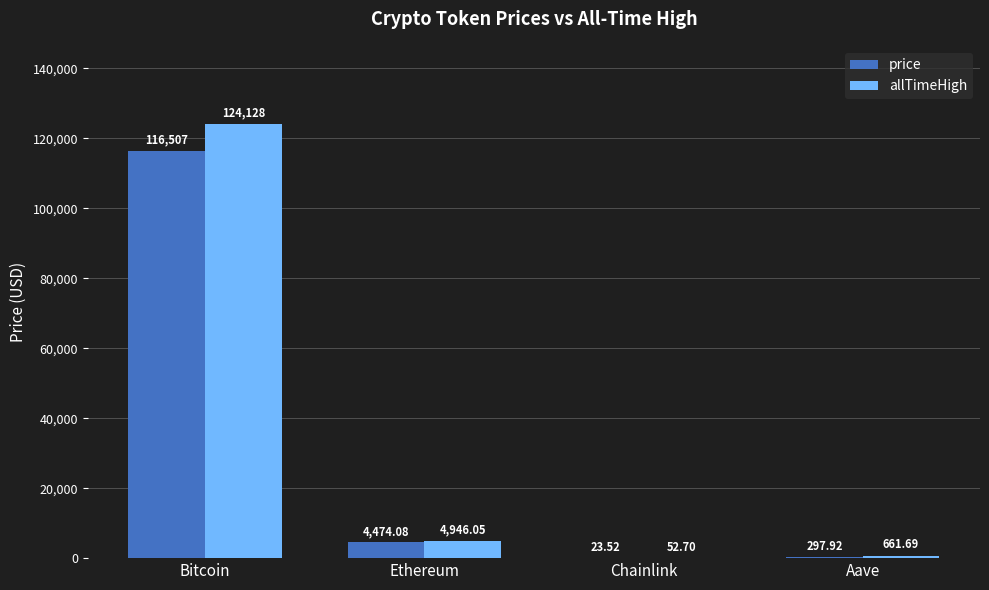

What is the sum of the allTimeHigh values at Aave and Bitcoin?

124789.7